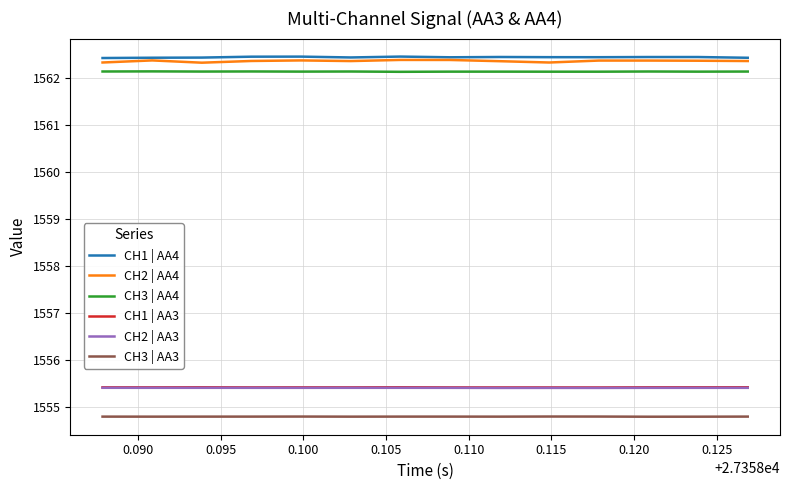

True or false: CH3 | AA4 and CH1 | AA3 cross at least once.

False